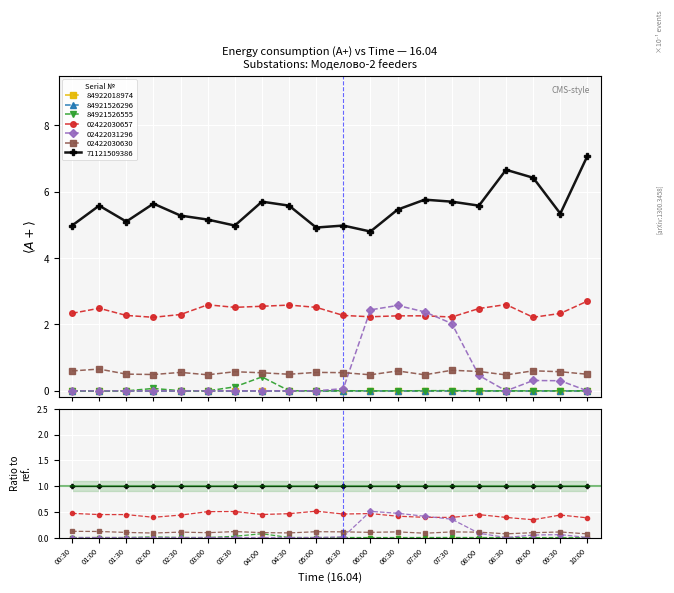

True or false: 48184921526555 and 48202422030630 intersect in this chart.

False